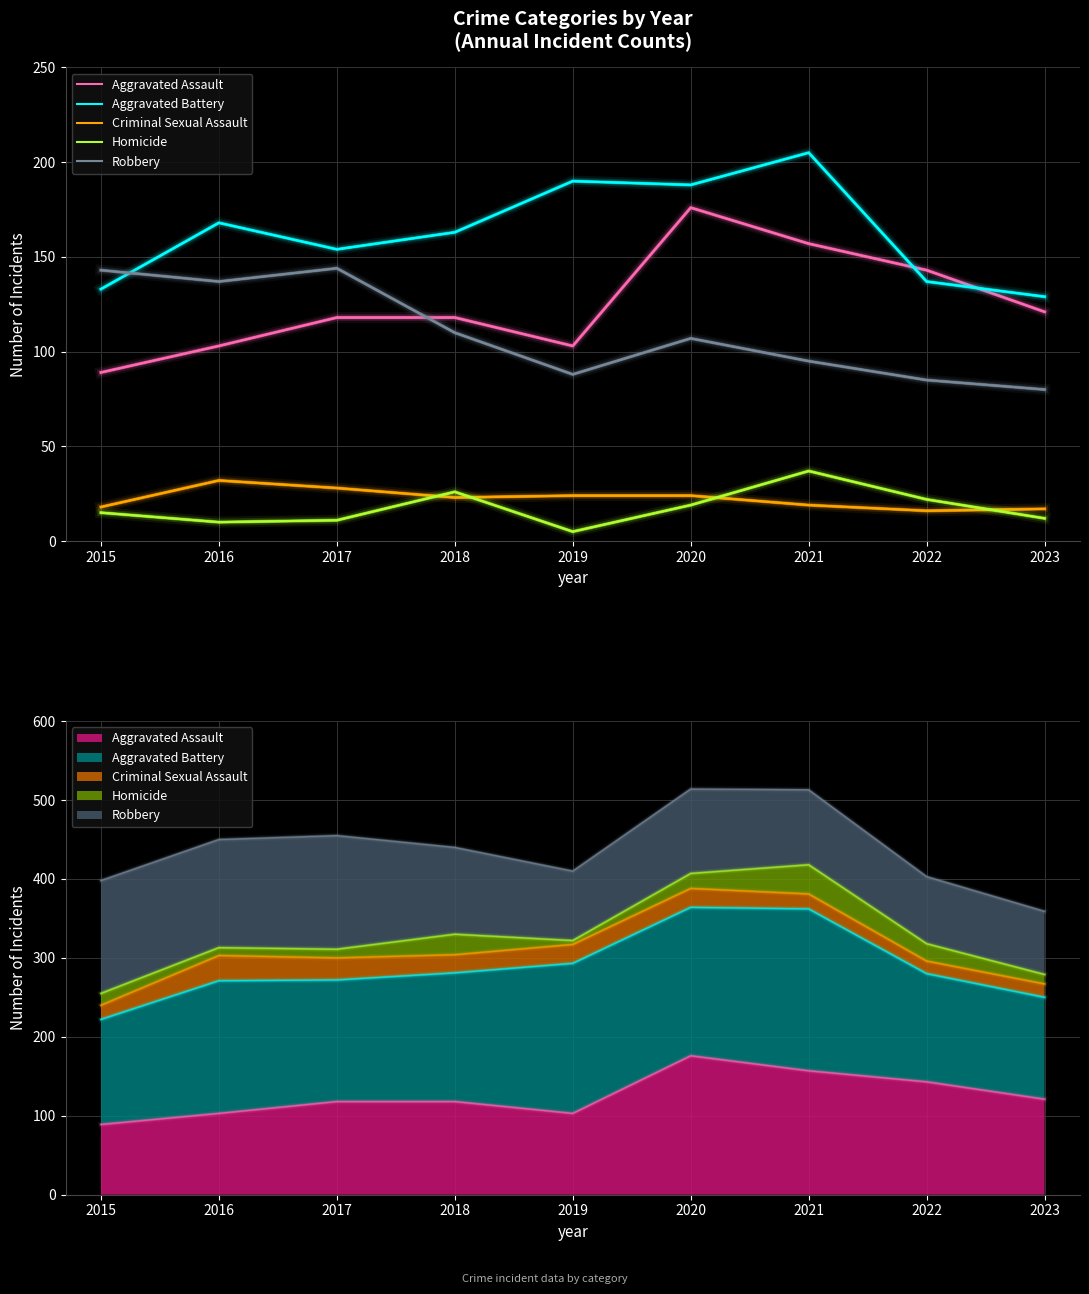

List the series in order of their peak value, lowest first.

Criminal Sexual Assault, Homicide, Robbery, Aggravated Assault, Aggravated Battery